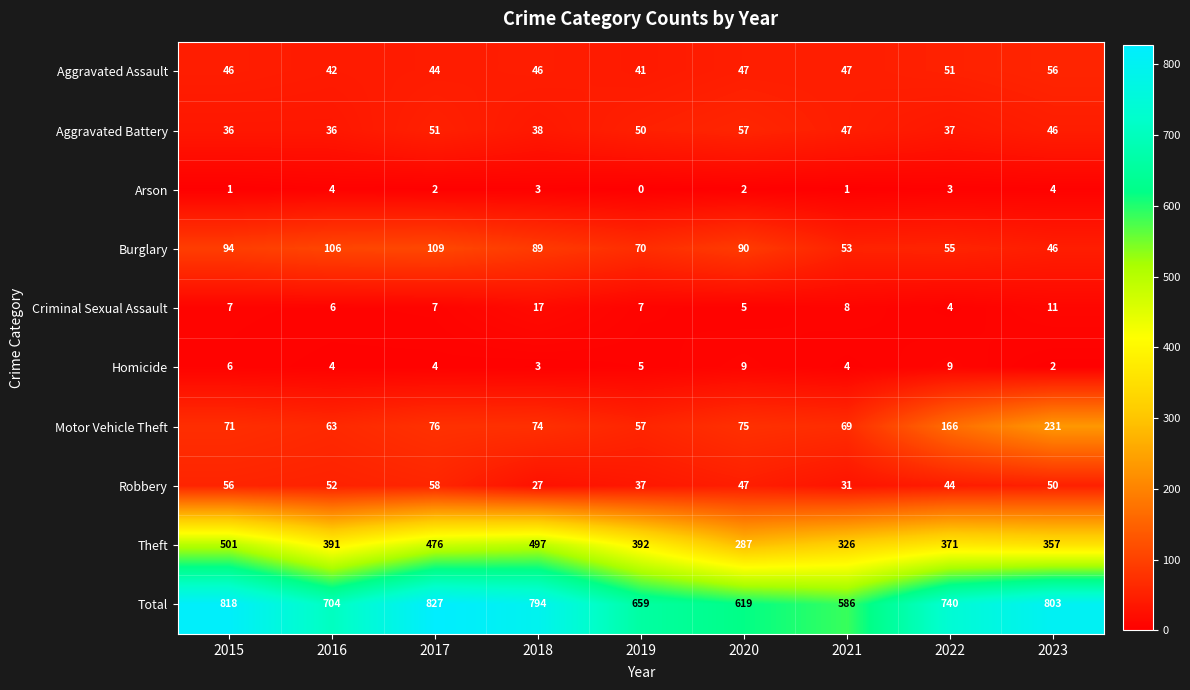

What is the maximum value shown in the chart?

827